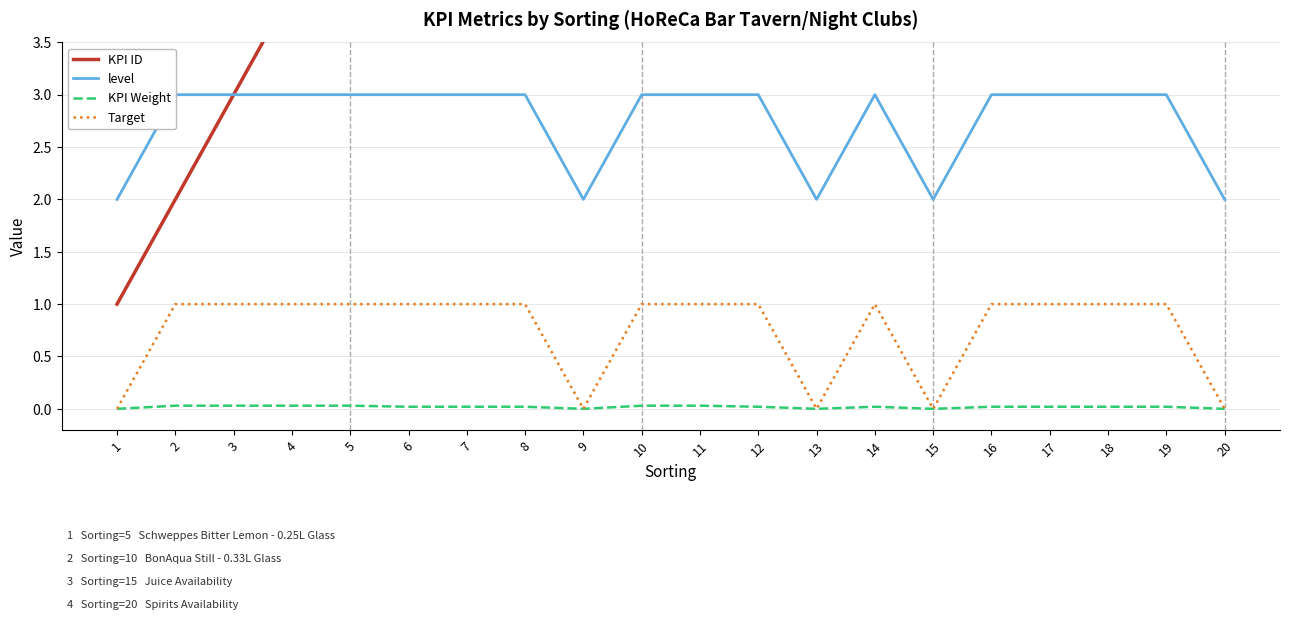

True or false: level and KPI Weight cross at least once.

False